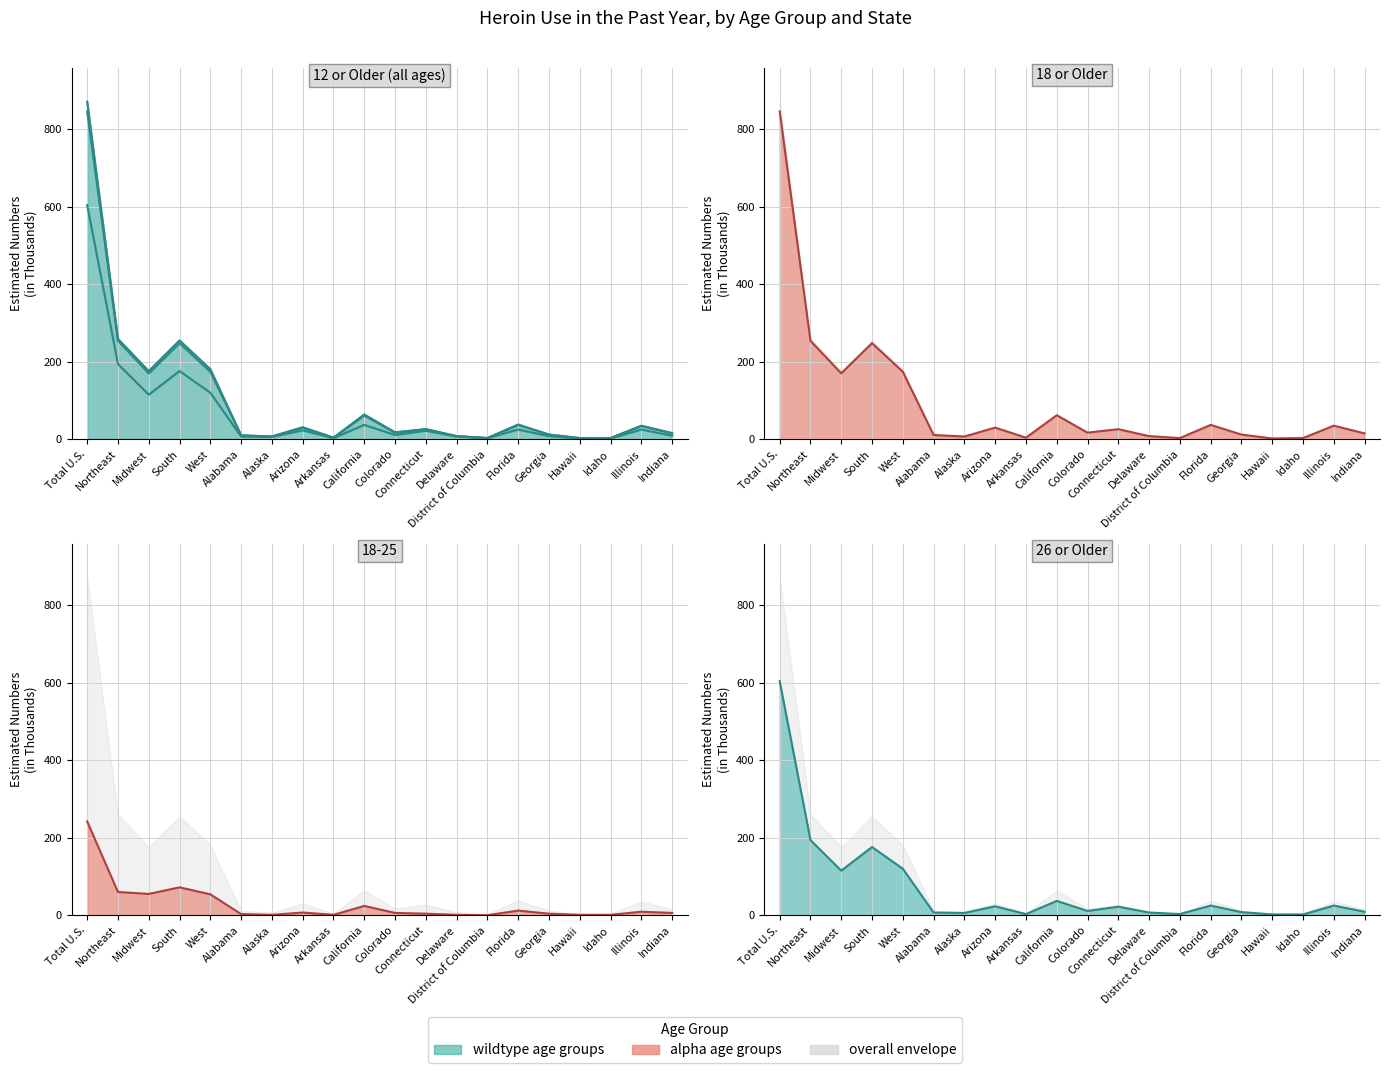

How many interior local peaks does the 26 or Older Estimate series have?

6